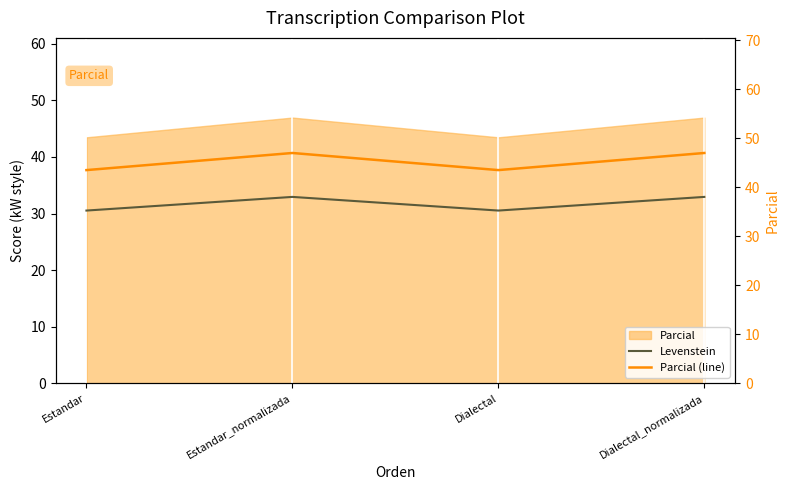

What position from the right is Dialectal_normalizada?

1